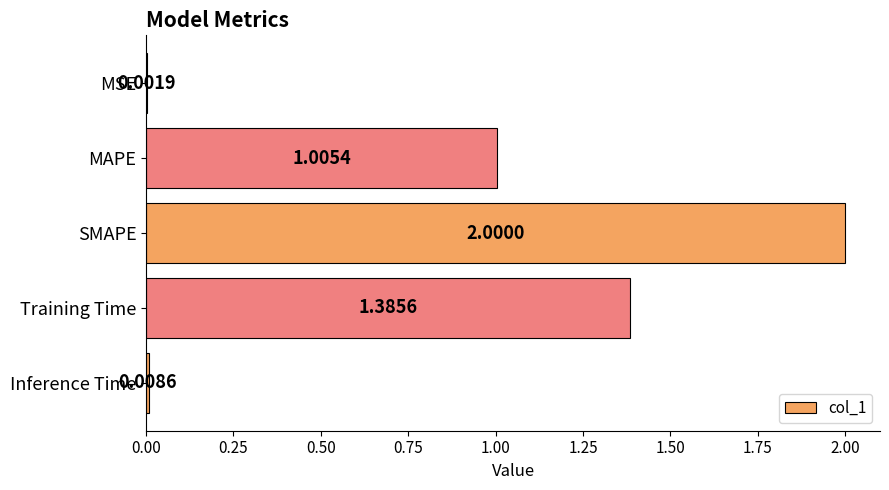

What is the sum of all values?

4.4